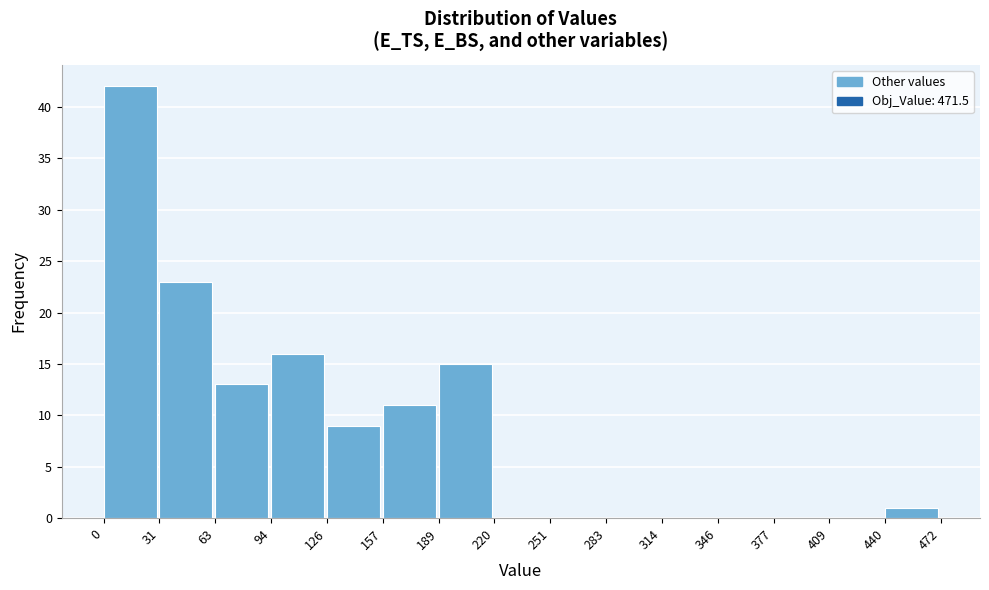

Reading left to right, transcribe this chart: for each bar, give the range it covers on the x-axis and its height. The values are not printed on the chart, so give them approximately, as read against the axis.

0 to 31: 42
31 to 63: 23
63 to 94: 13
94 to 126: 16
126 to 157: 9
157 to 189: 11
189 to 220: 15
220 to 251: 0
251 to 283: 0
283 to 314: 0
314 to 346: 0
346 to 377: 0
377 to 409: 0
409 to 440: 0
440 to 472: 1